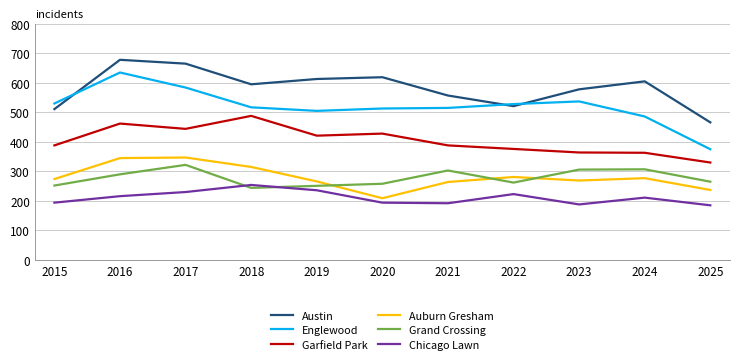

At 2024, list the series in order from smallest to largest.

Chicago Lawn, Auburn Gresham, Grand Crossing, Garfield Park, Englewood, Austin